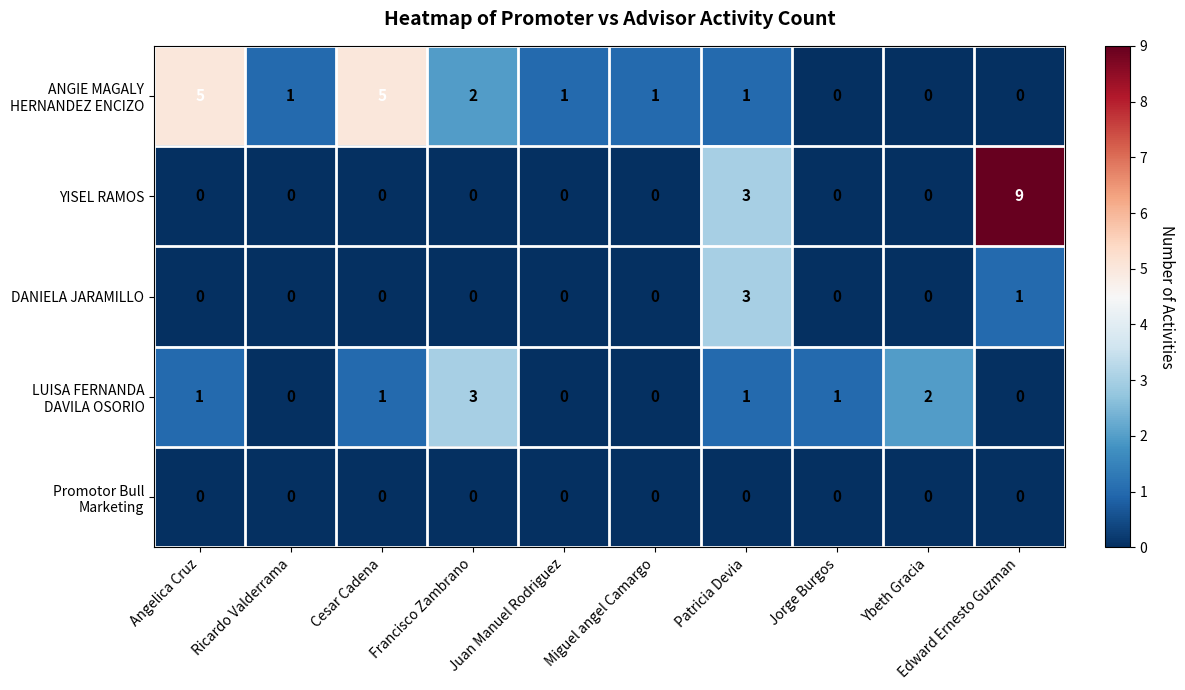

Is it true that DANIELA JARAMILLO equals 1 at Patricia Devia?

False